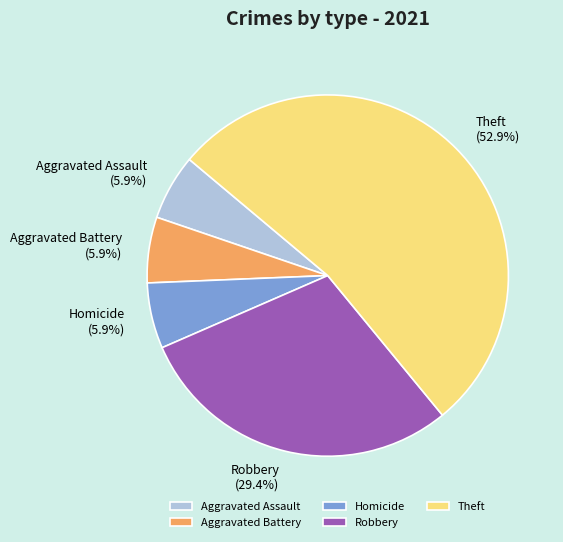

Approximately how many times larger is the value at Robbery compared to Homicide?

5.0